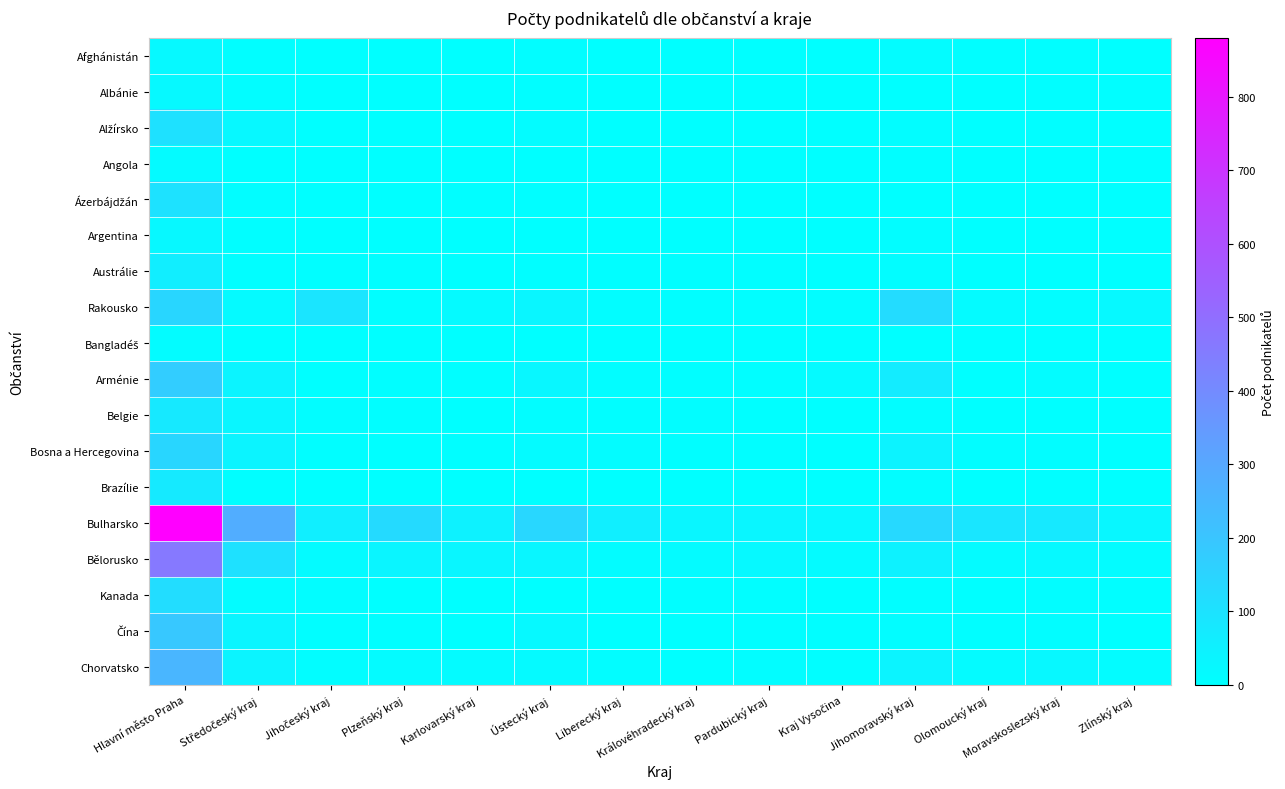

Which series has the largest total across all categories?

Bulharsko